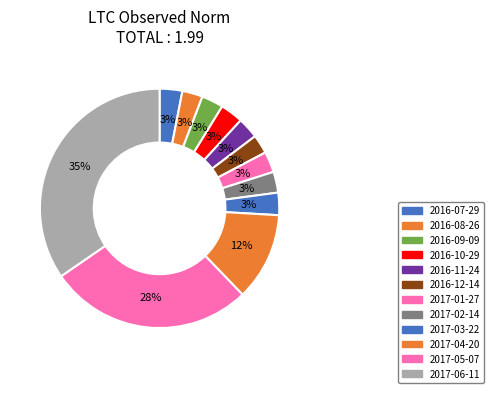

Which slice is the largest?

2017-06-11